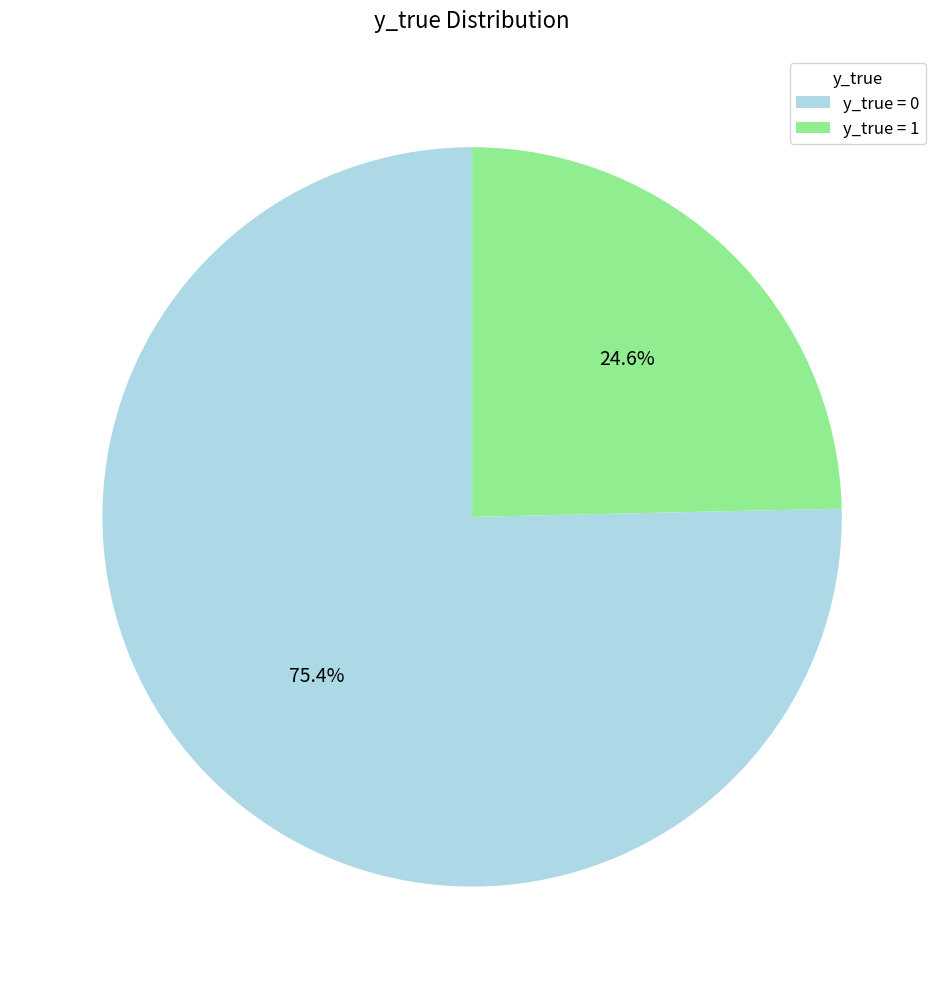

Which slice is the largest?

y_true = 0